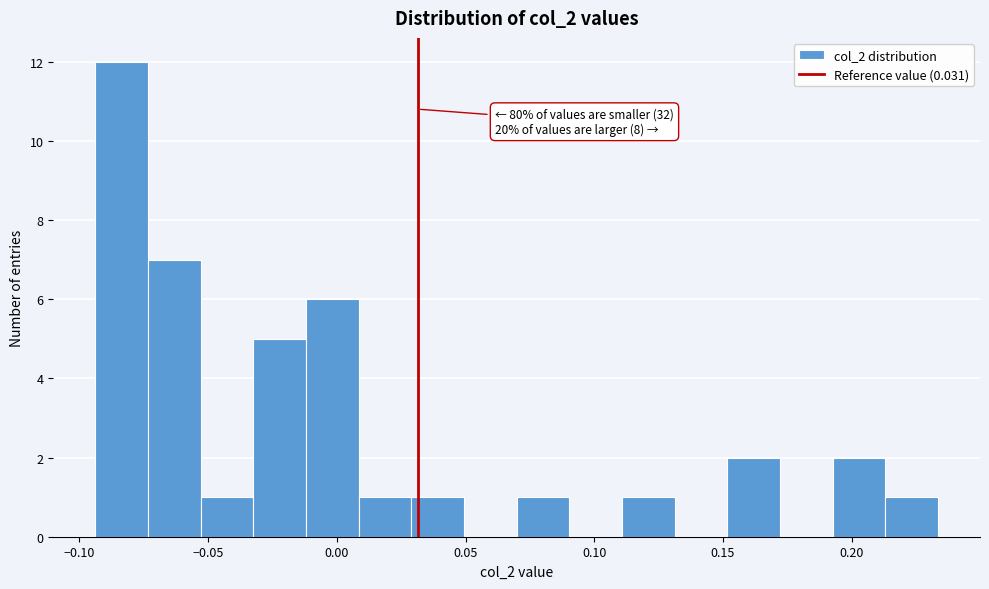

Over which range of the x-axis is the bar tallest?

-0.095 to -0.075